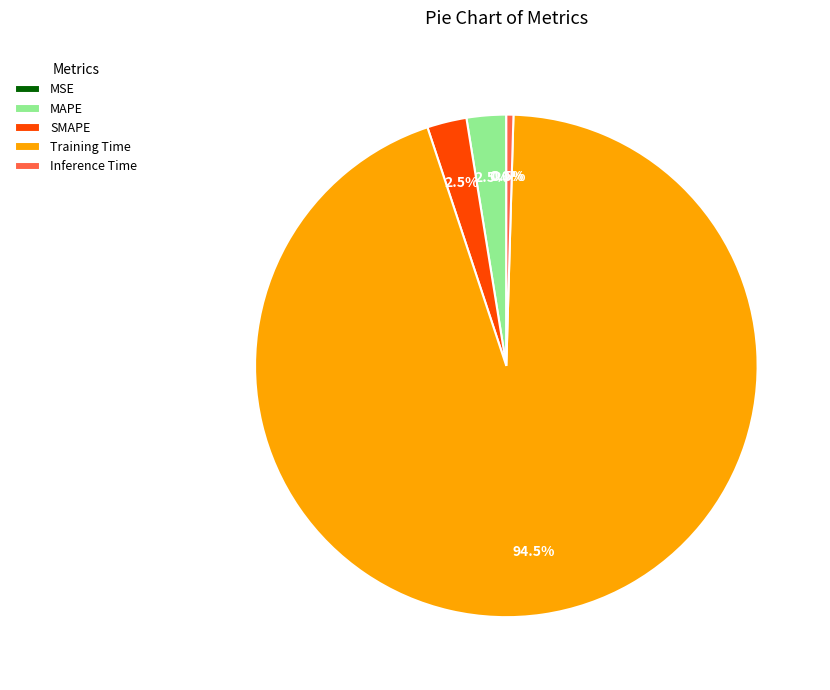

Combined, do MAPE and Inference Time account for over 50%?

No